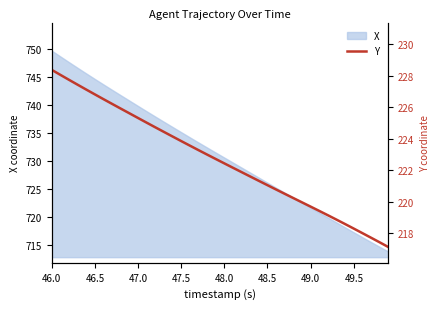

Where does the data first go above 222?

46.0